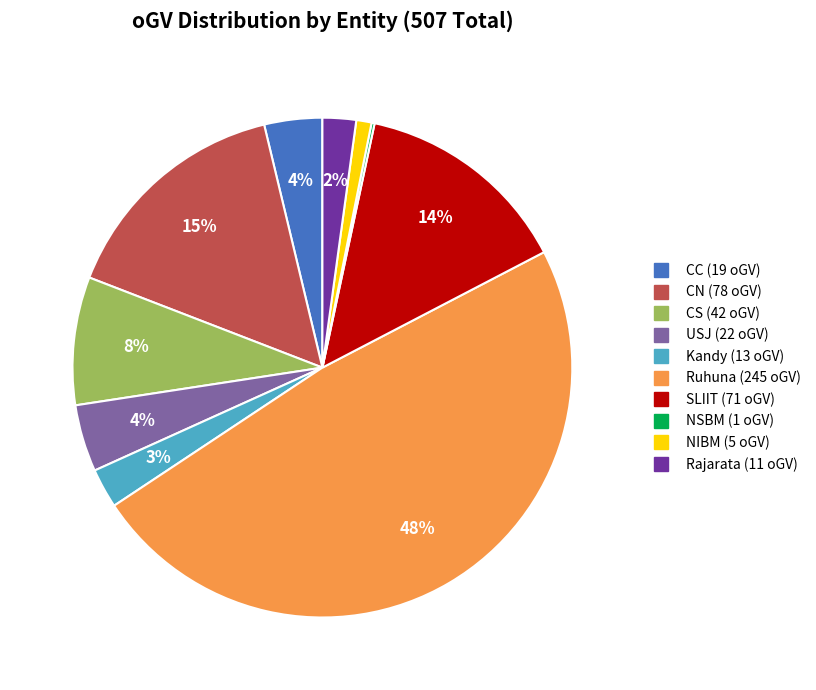

Is it true that CC is 16% of the pie?

False